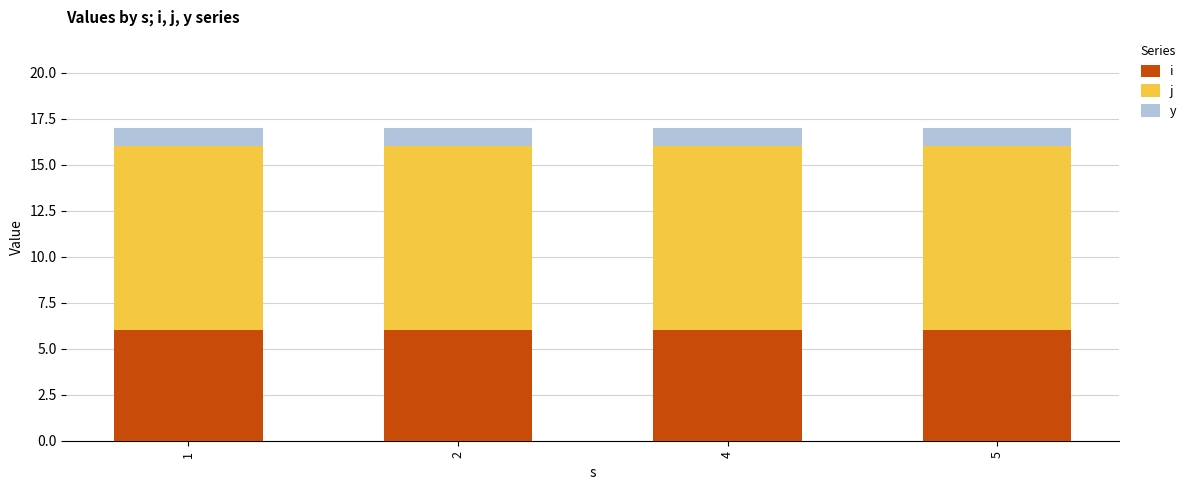

Does the chart contain any negative values?

No